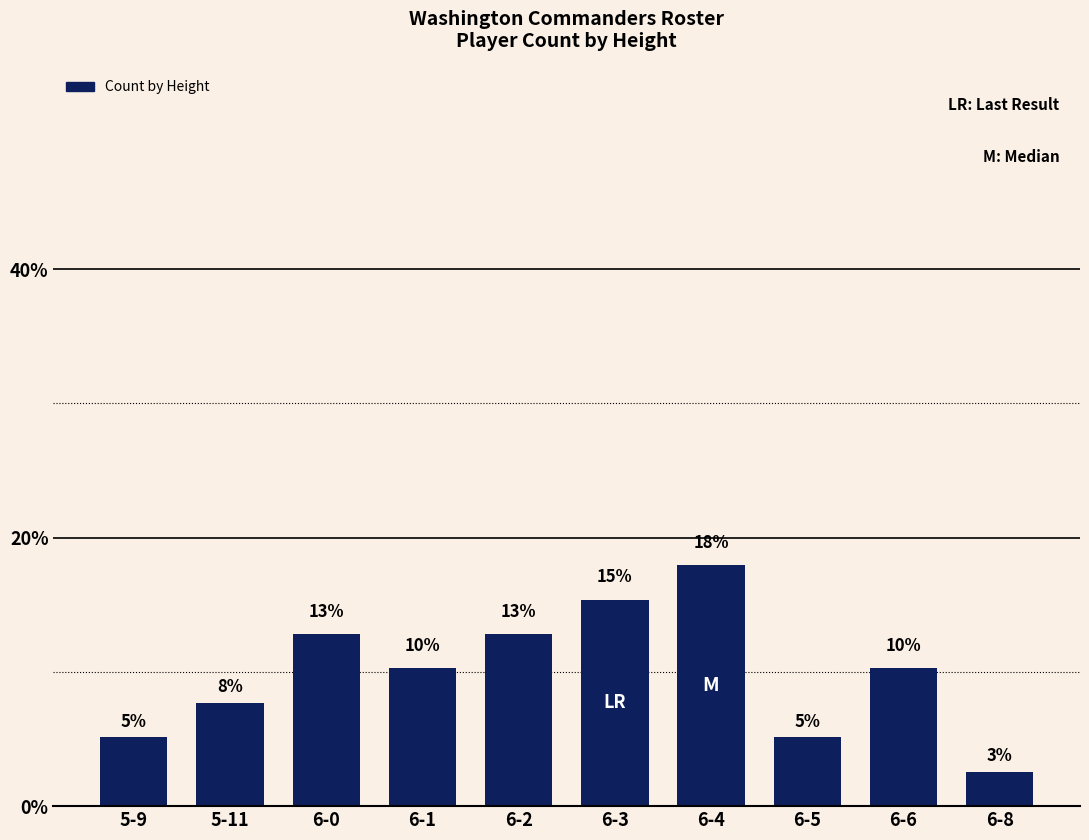

What is the value of the 7th bar from the left?

17.9